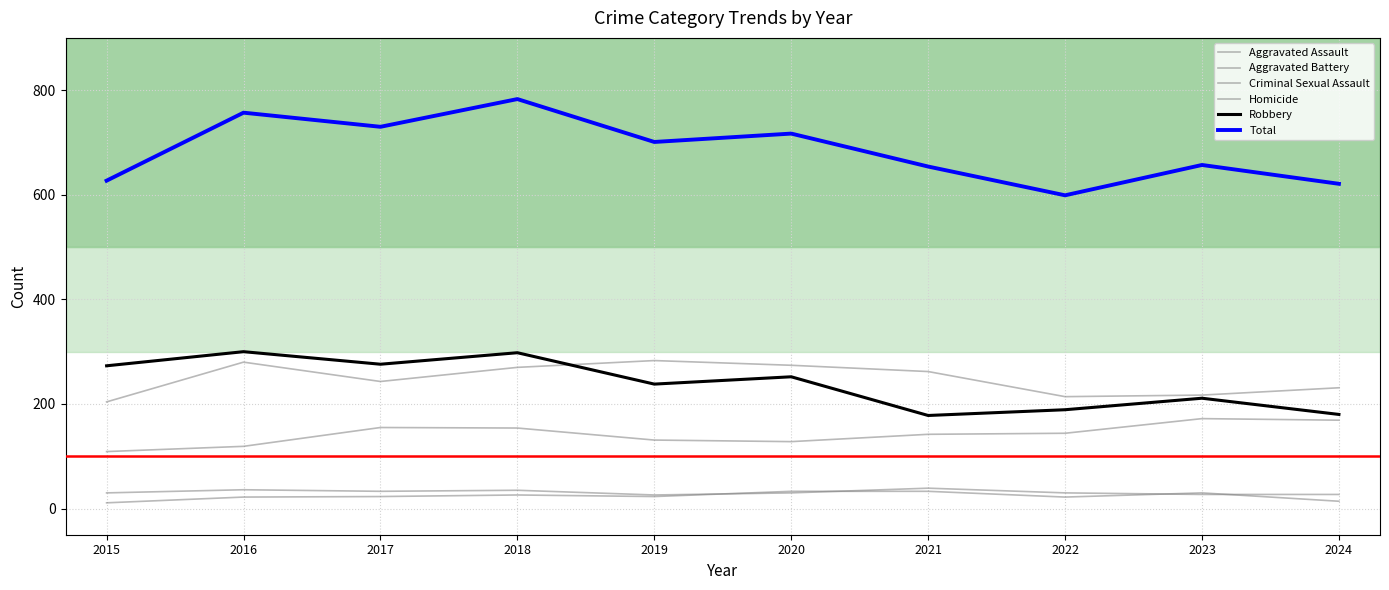

Is it true that Total equals 1025 at 2019?

False